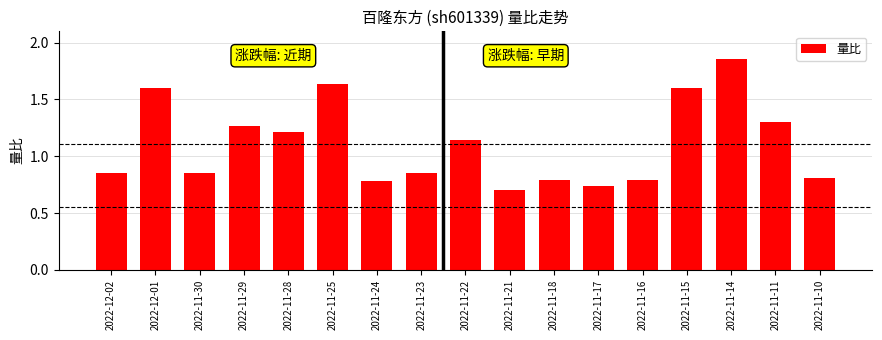

What position from the left is 2022-11-21?

10